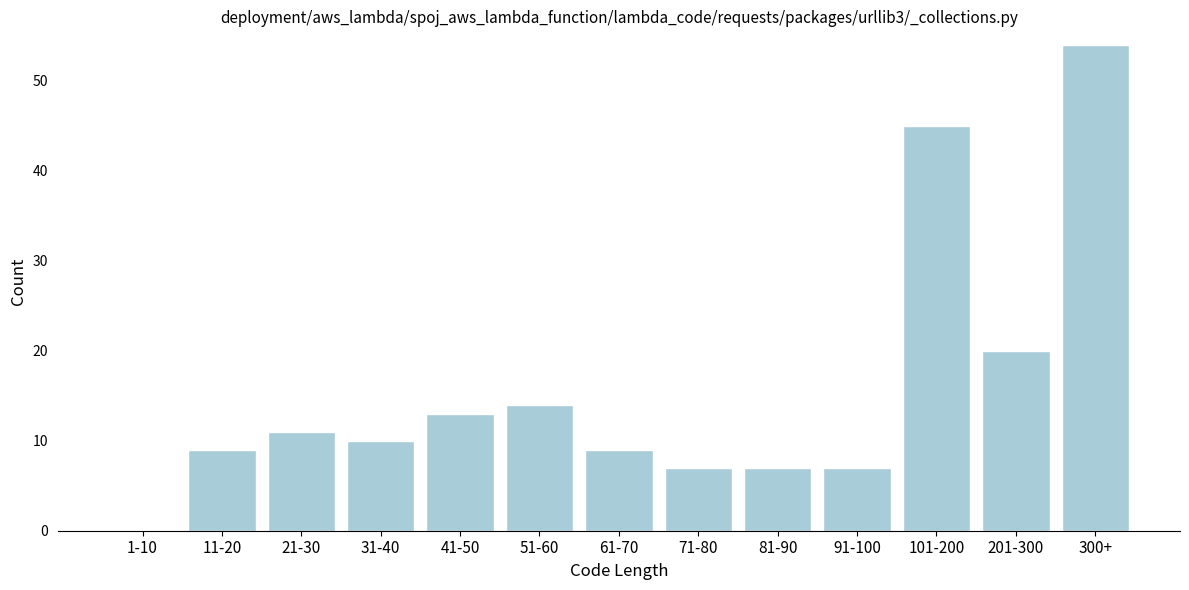

Reading right to left, transcribe all the data shown in this chart.

300+=54	201-300=20	101-200=45	91-100=7	81-90=7	71-80=7	61-70=9	51-60=14	41-50=13	31-40=10	21-30=11	11-20=9	1-10=0